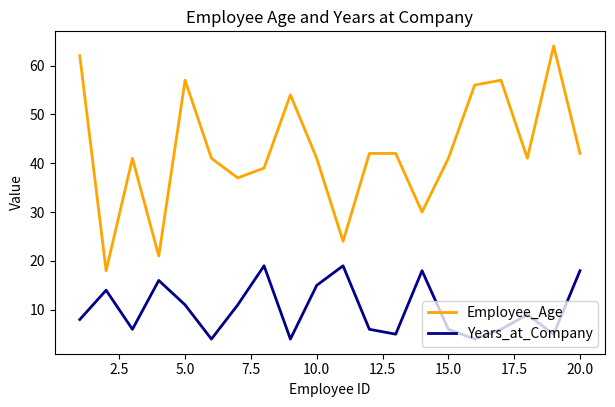

True or false: Employee_Age and Years_at_Company cross at least once.

False